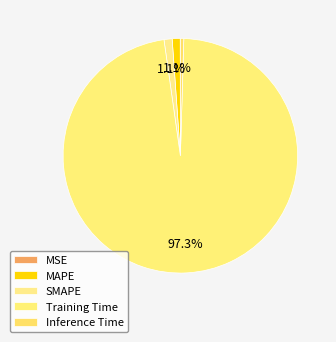

What percentage is the MAPE slice, to the nearest percent?

1%